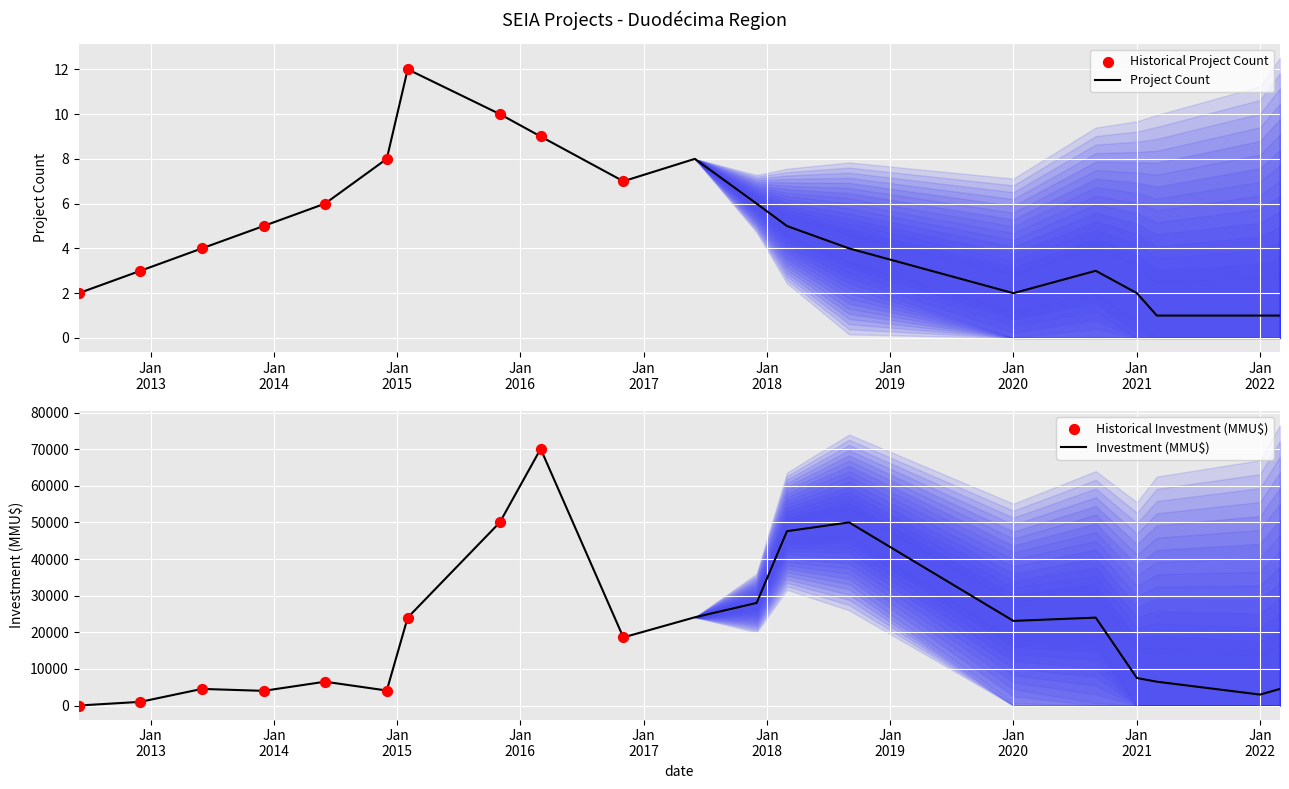

What is the total value across all series at 2014-06?

6506